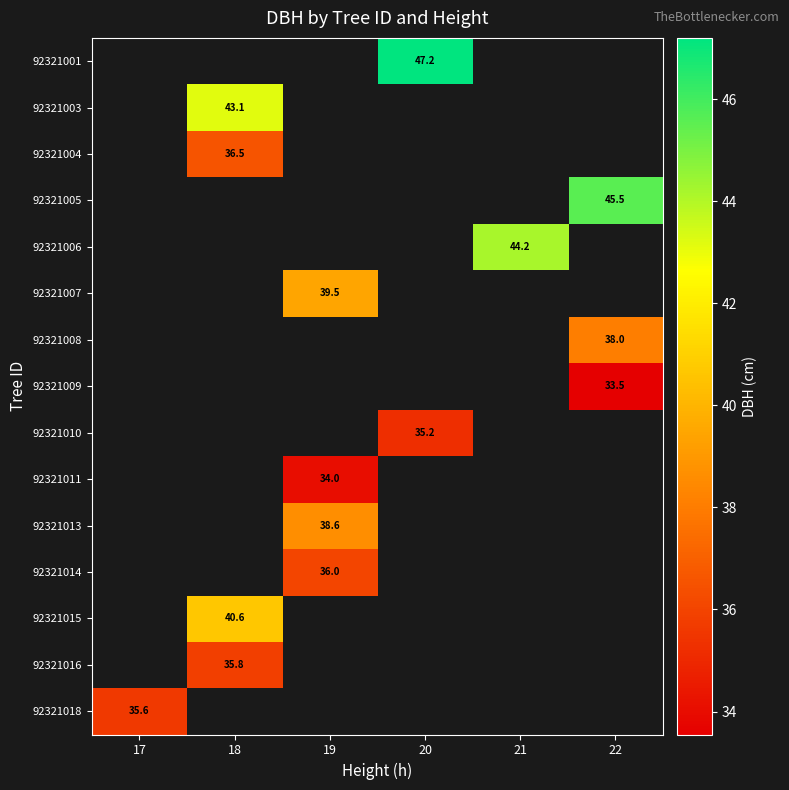

The value of 92321005 at 22 is 45.5. True or false?

True